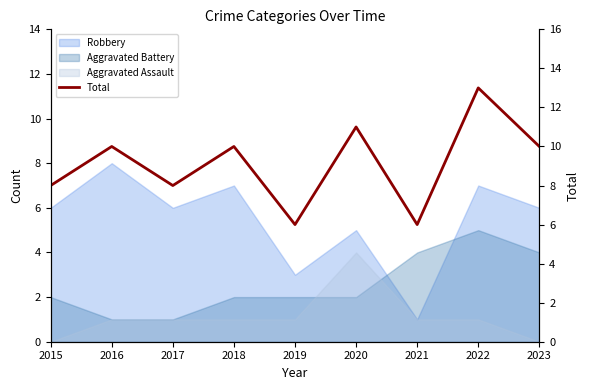

What is the value of the 8th point from the left?

13